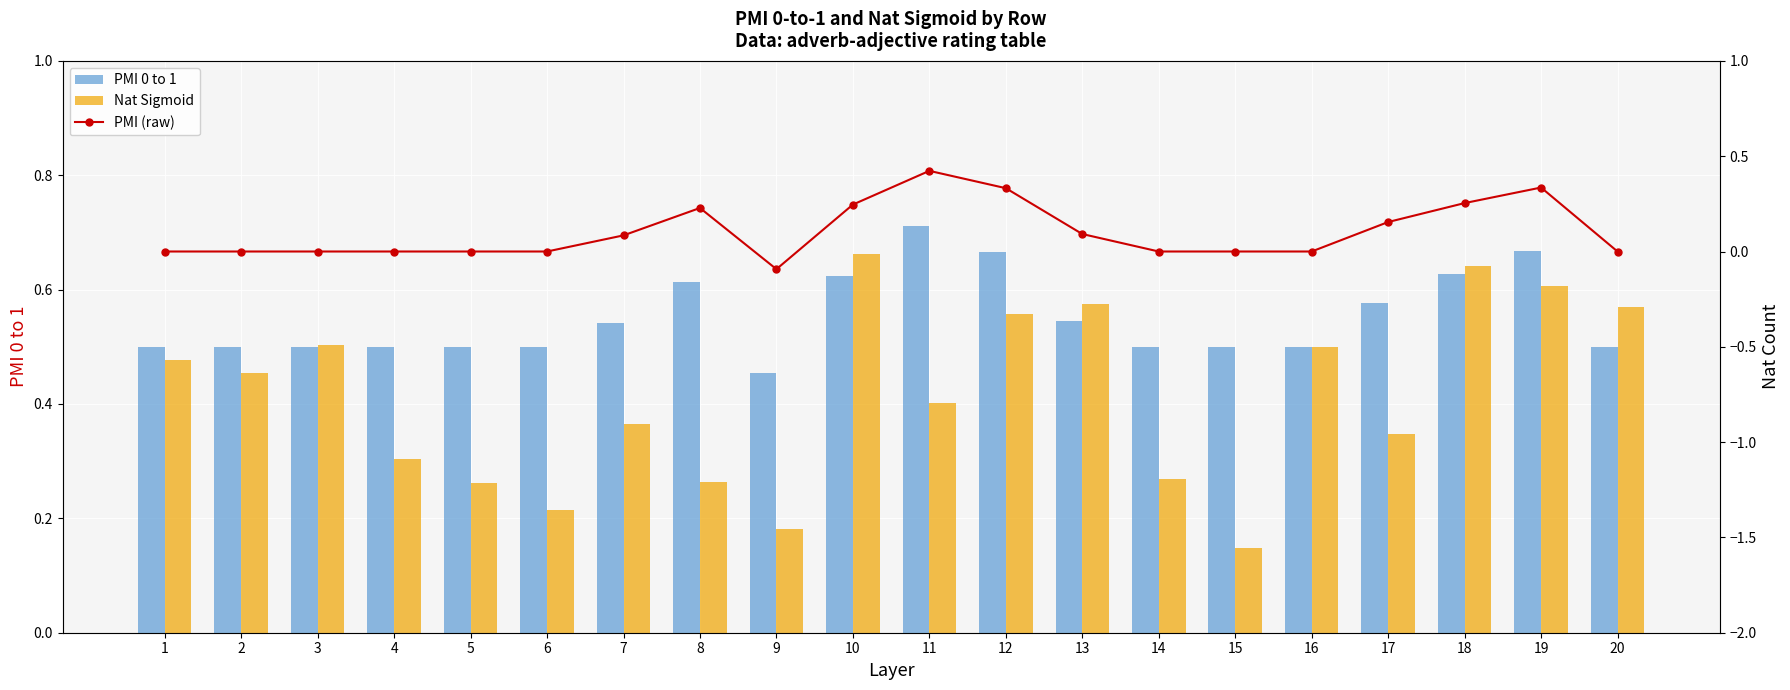

At which label is PMI 0 to 1 closest to 0?

9